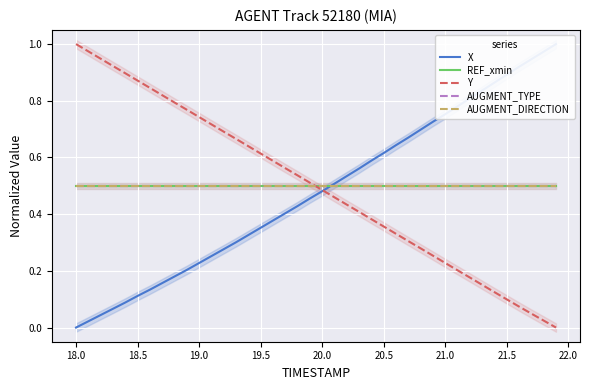

True or false: REF_xmin and AUGMENT_DIRECTION cross at least once.

False